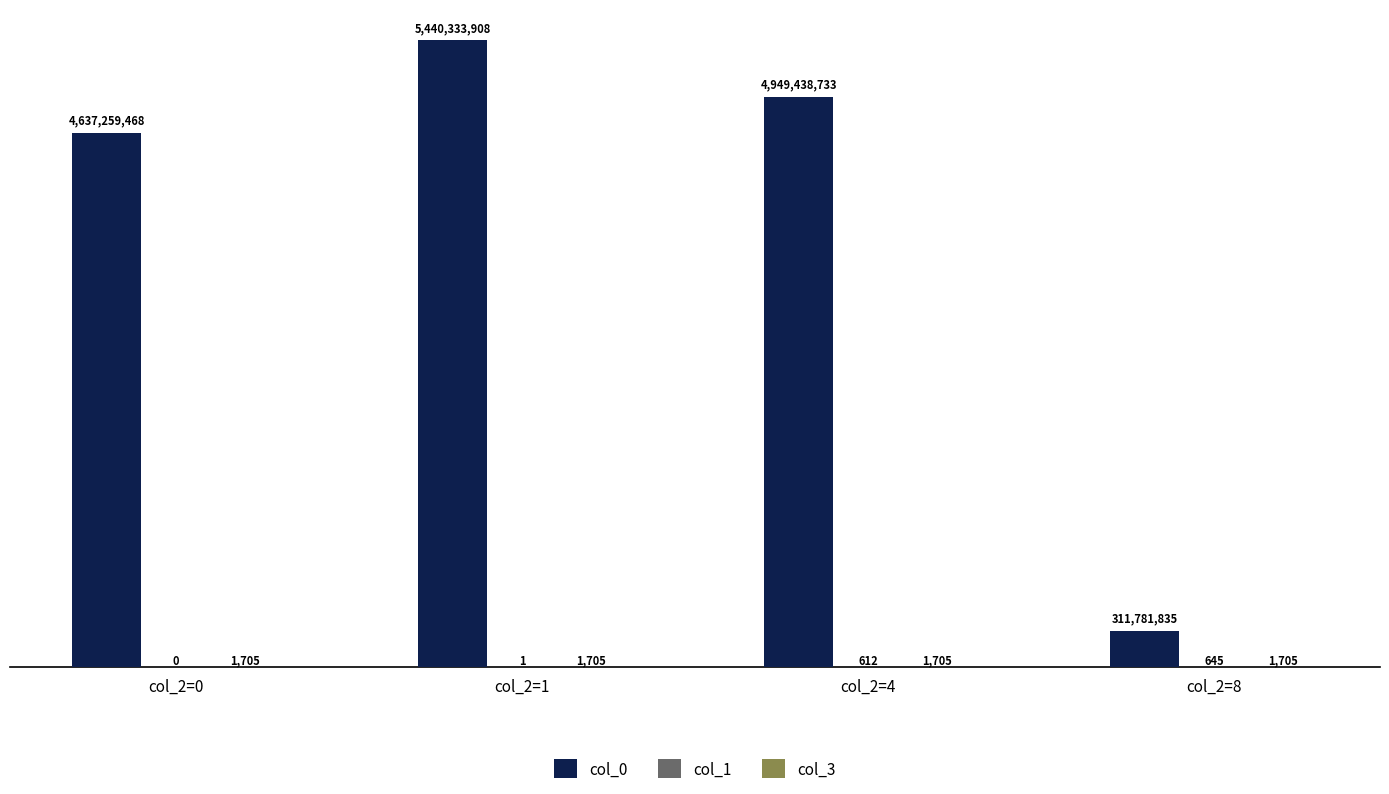

Is it true that col_1 equals 612 at col_2=4?

True